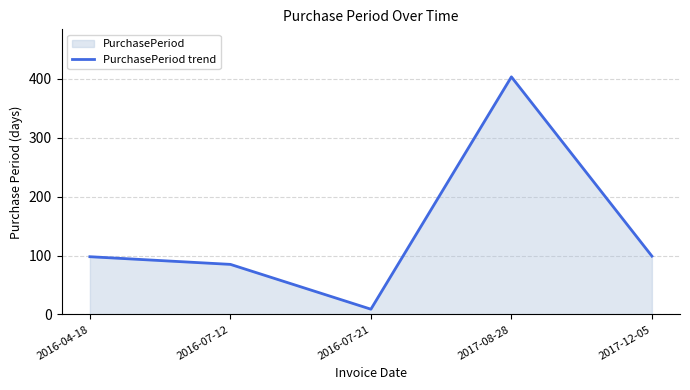

What is the difference between the maximum and minimum values?

394